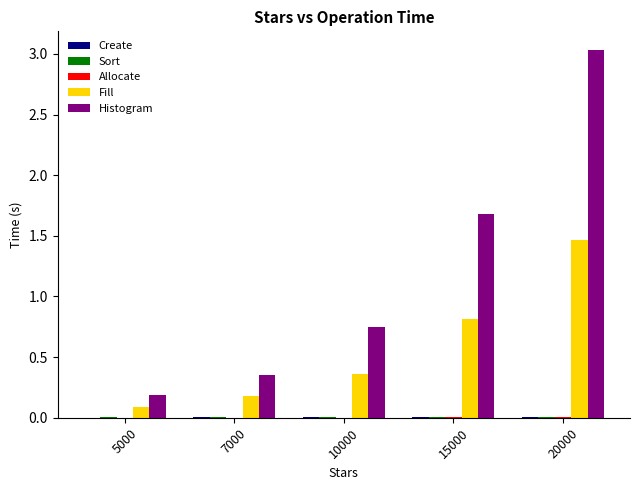

How many series are shown in this chart?

5